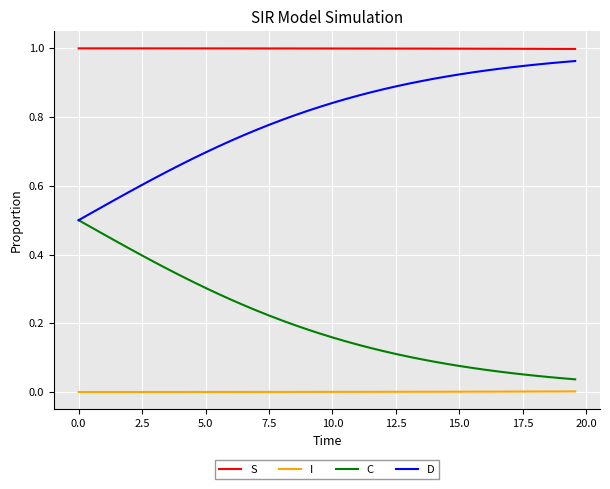

Rank the series by their average value, from highest to lowest.

S, D, C, I